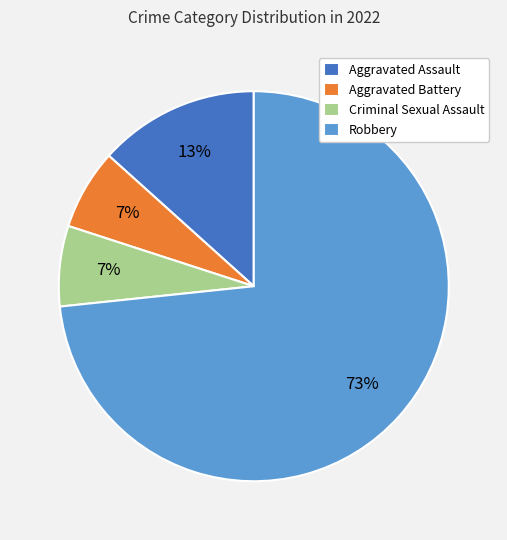

To the nearest percent, what percentage of the pie is Robbery?

73%